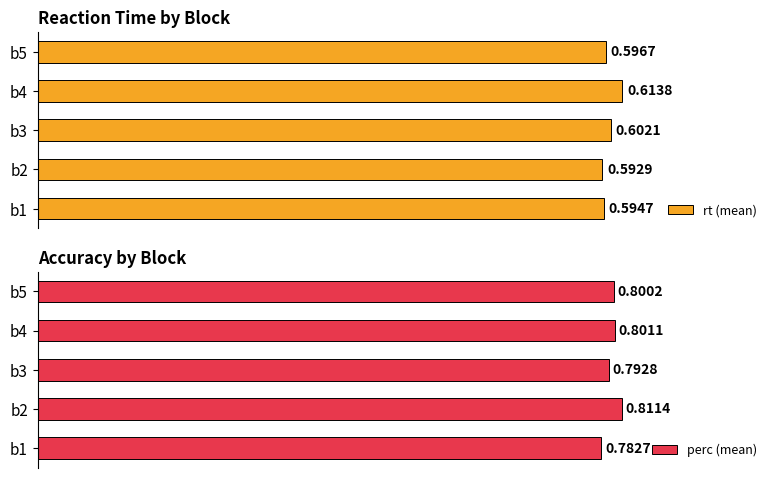

Rank the categories by rt (mean) value from highest to lowest.

b4, b3, b5, b1, b2